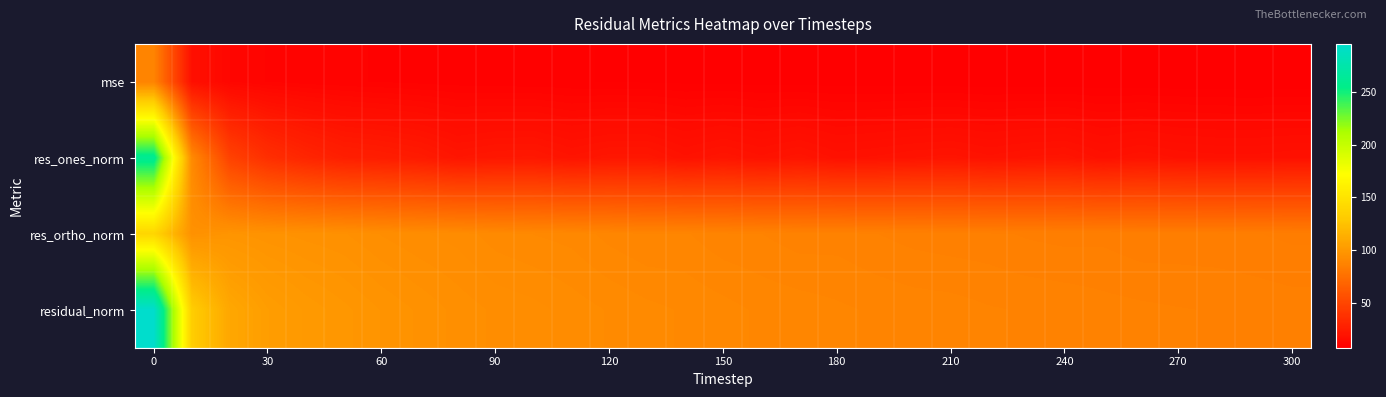

How many distinct data groups are displayed?

4